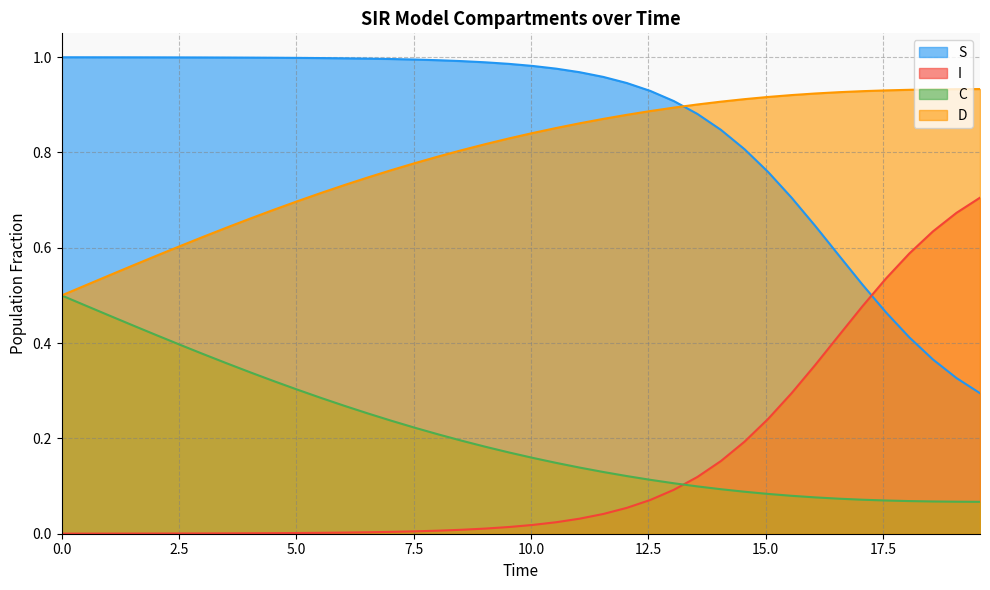

Does the chart have visible grid lines?

Yes